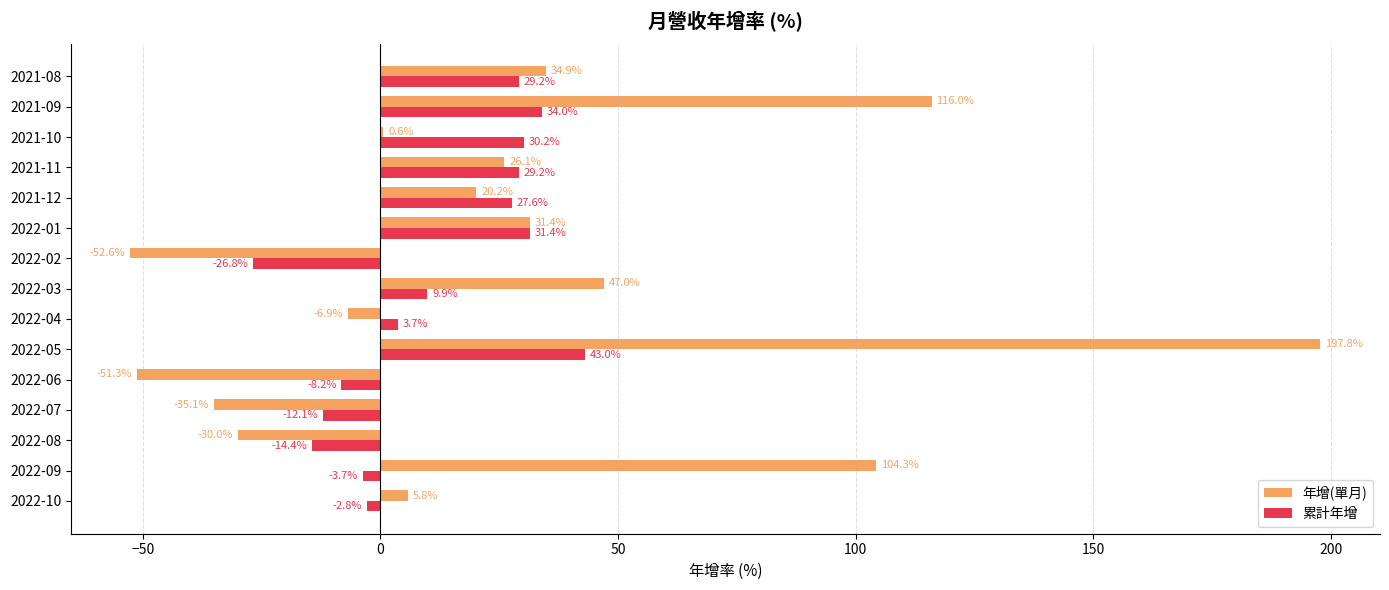

What is the maximum value for 累計年增?

43.0